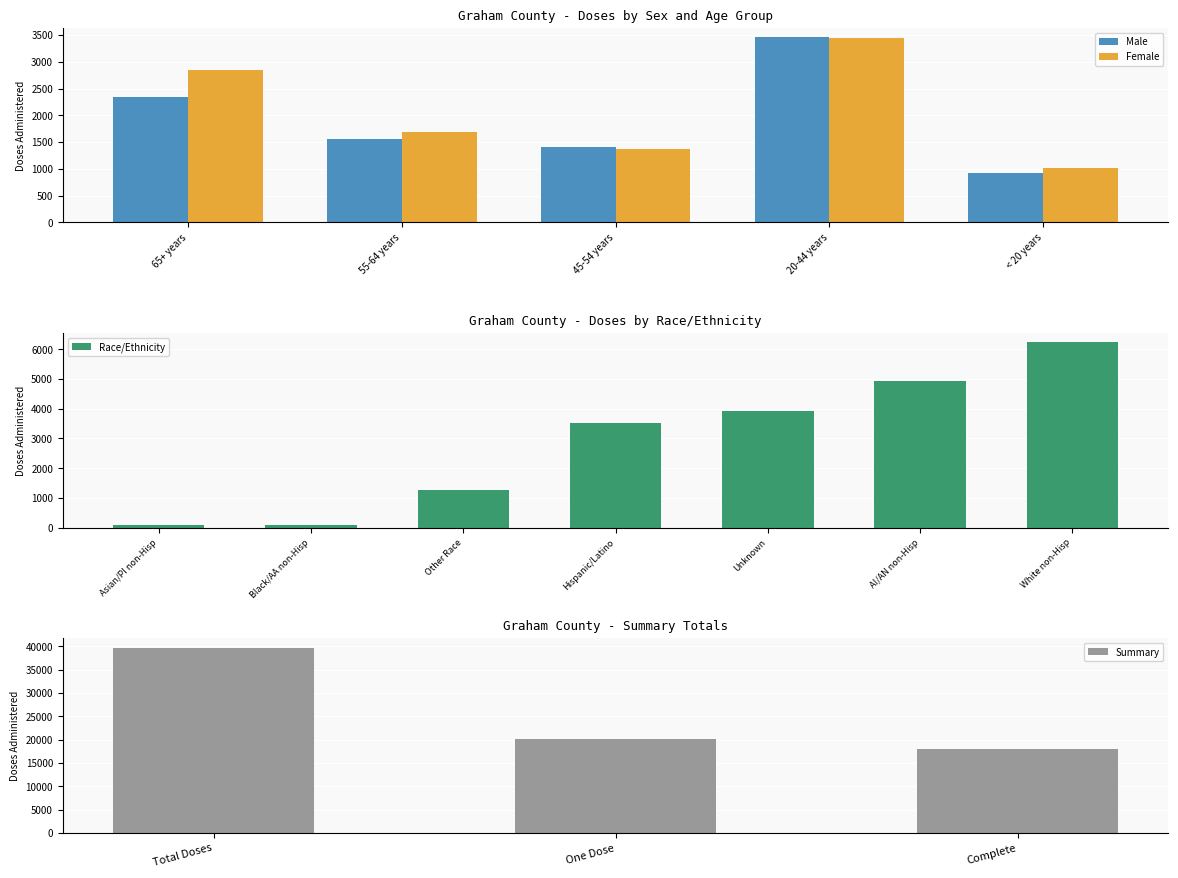

Rank the series by their average value, from highest to lowest.

Female, Male